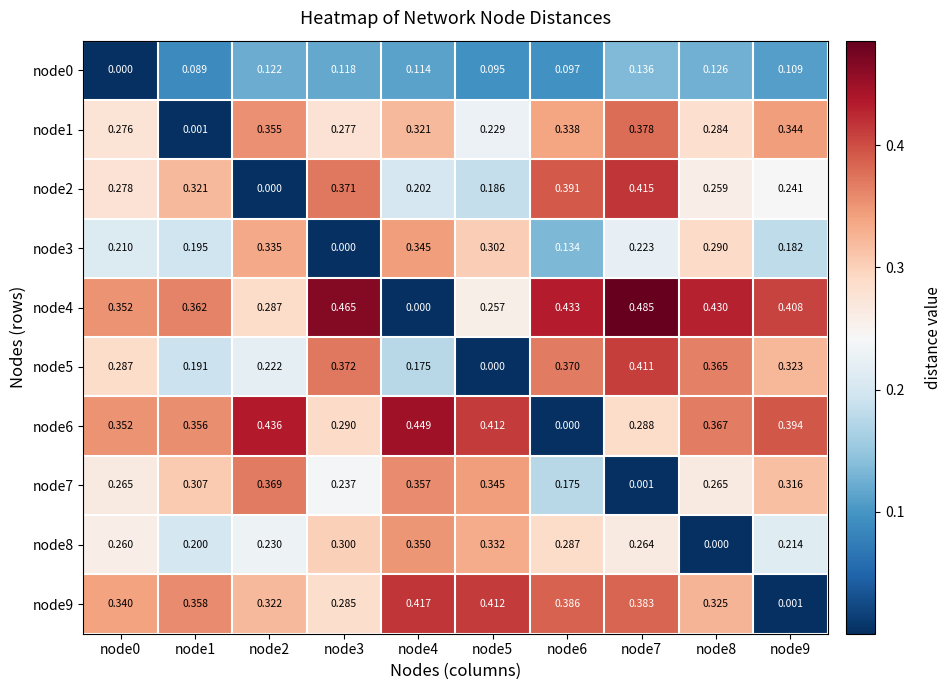

Is the value of node3 at node6 greater than the value of node9 at node6?

No